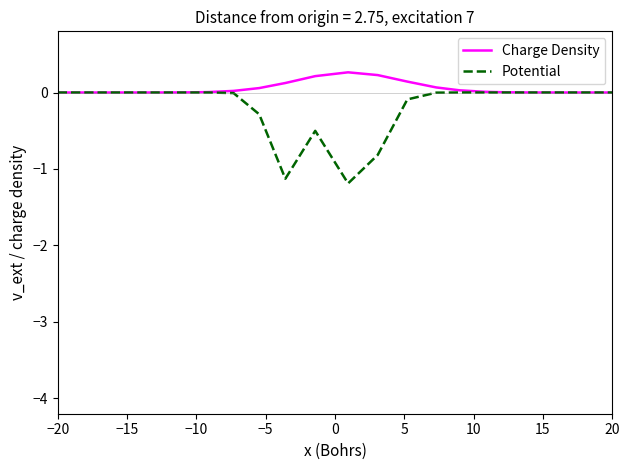

What is the maximum value shown in the chart?

0.3